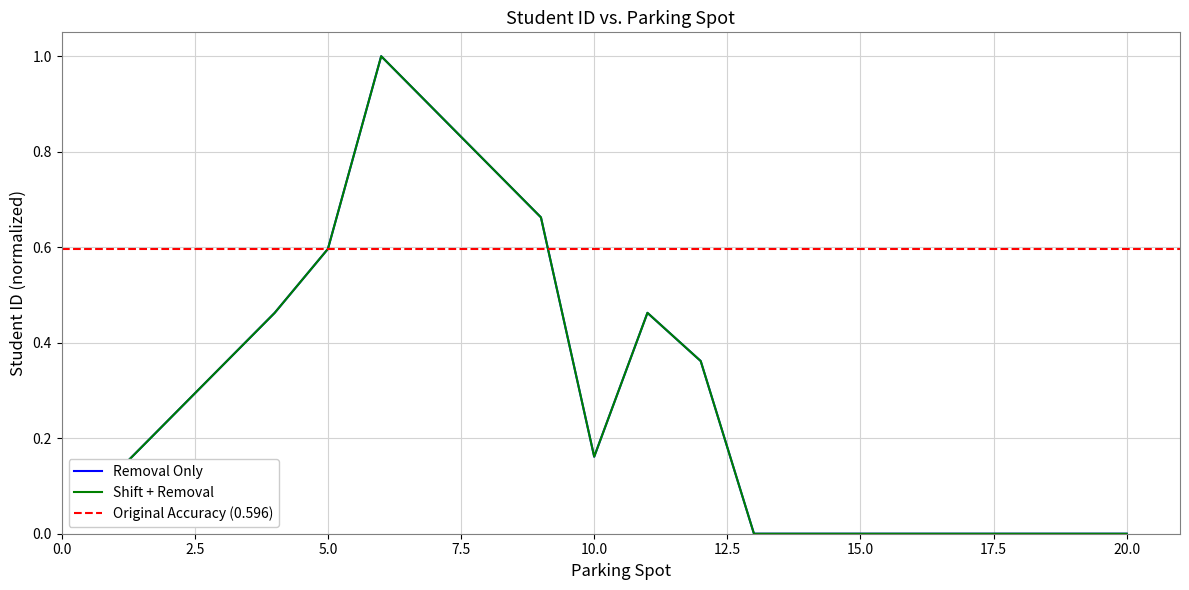

Which series has the largest range (max minus min)?

Removal Only